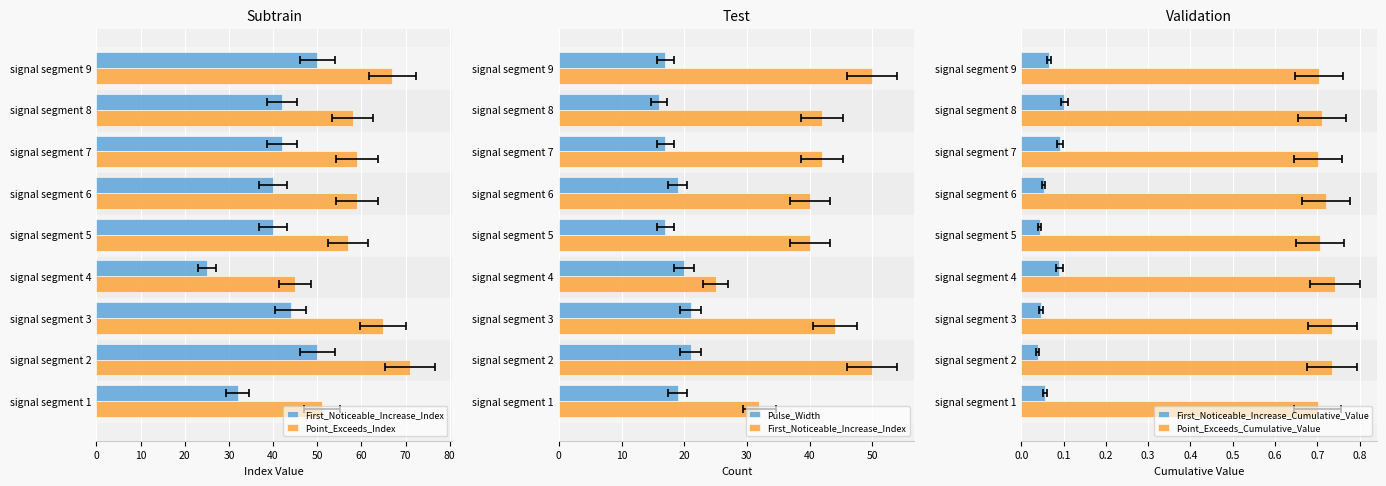

What is the value of the Point_Exceeds_Cumulative_Value bar at the 7th from the left?

0.7